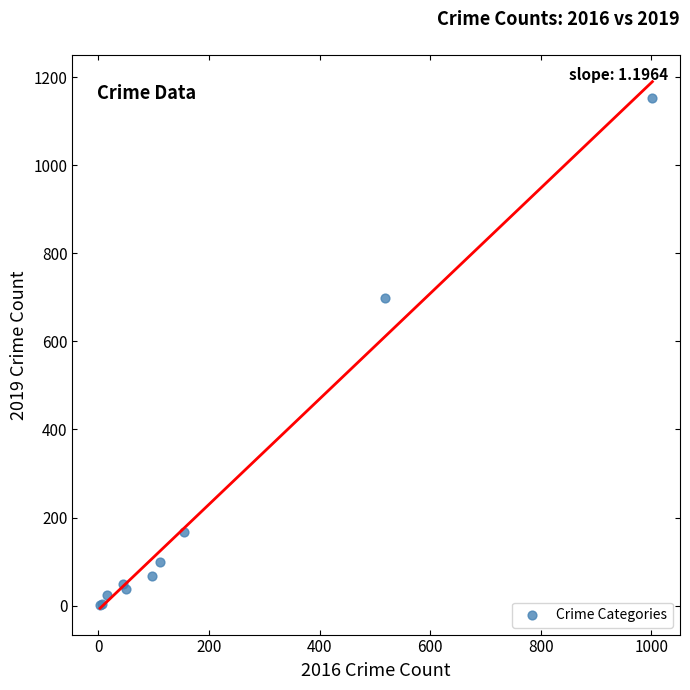

What Y value in the scatter plot is closest to 577?

699